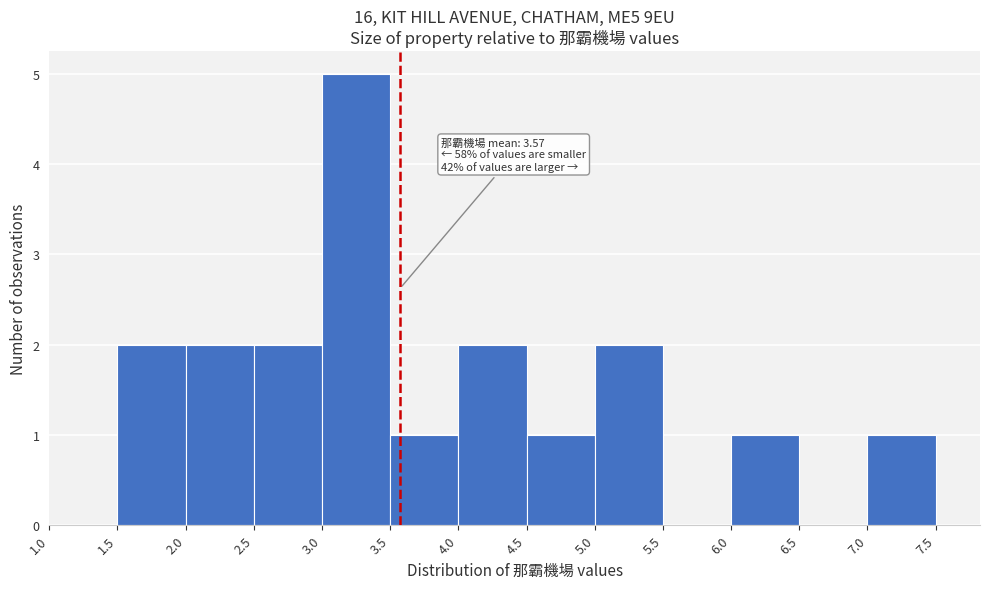

Which range on the x-axis has the tallest bar?

3.0 to 3.5